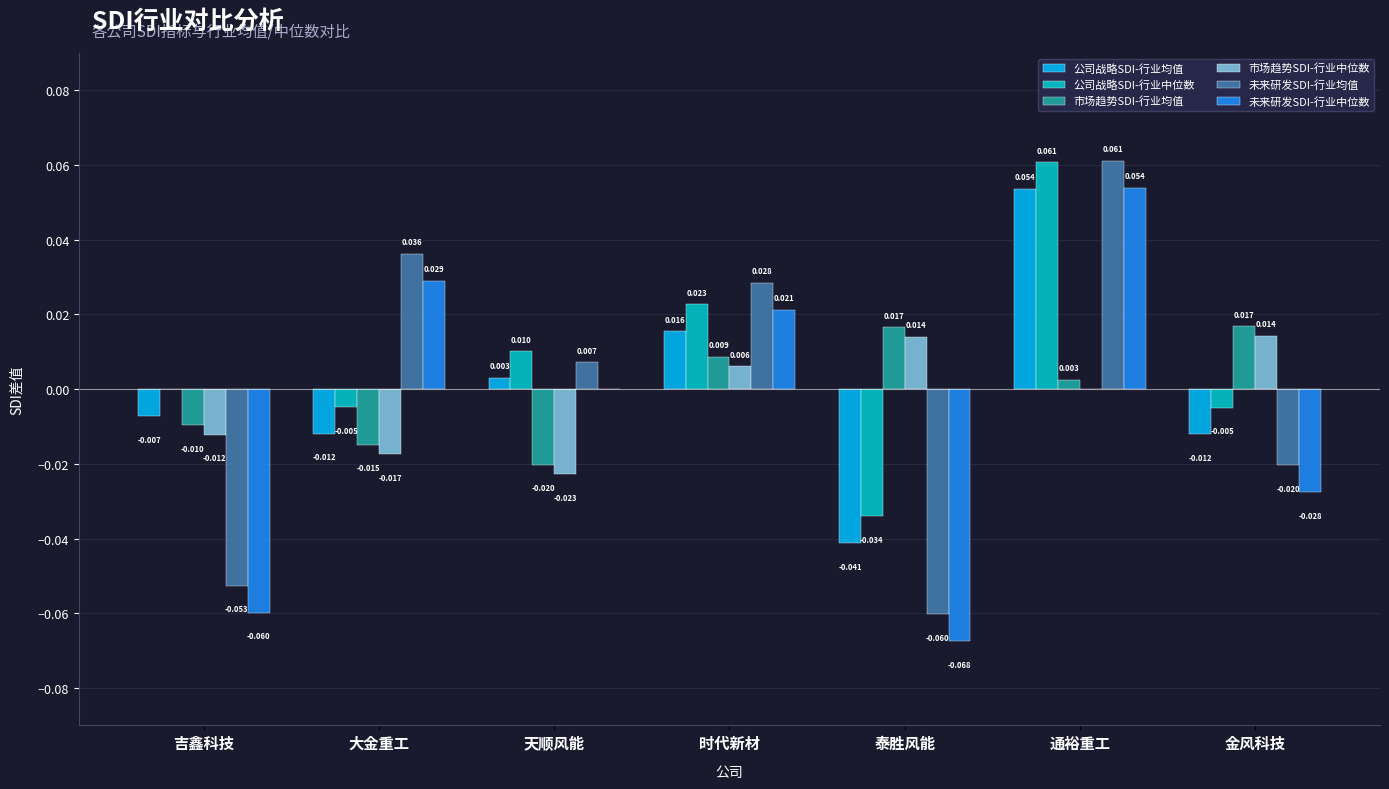

Which label corresponds to the largest value in the chart?

通裕重工